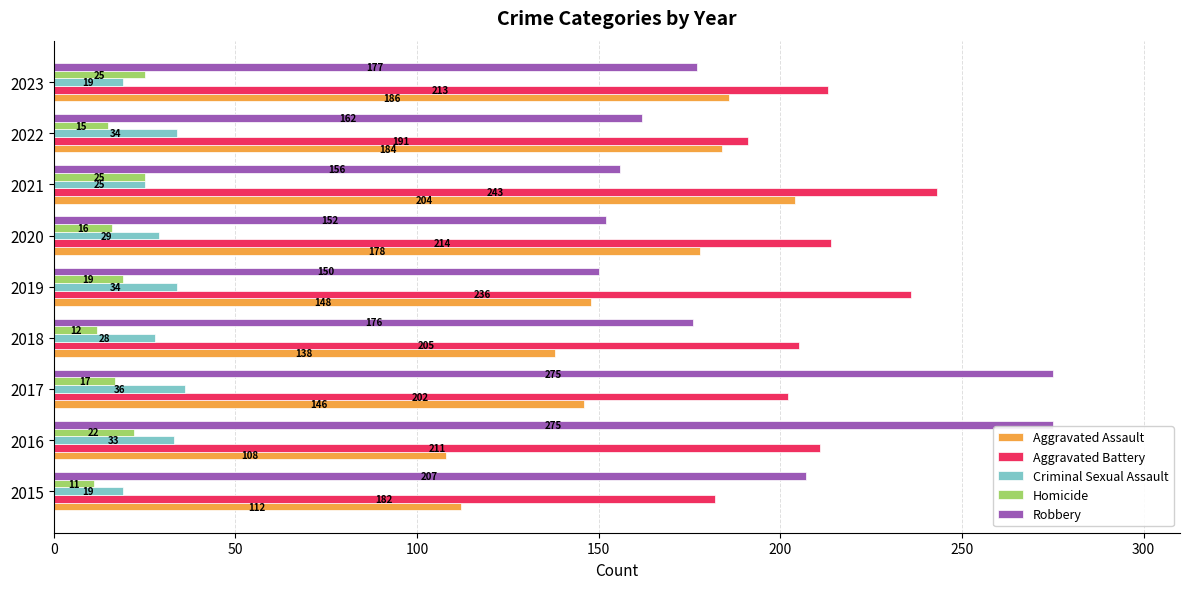

True or false: Criminal Sexual Assault has a value of 13 at 2019.

False